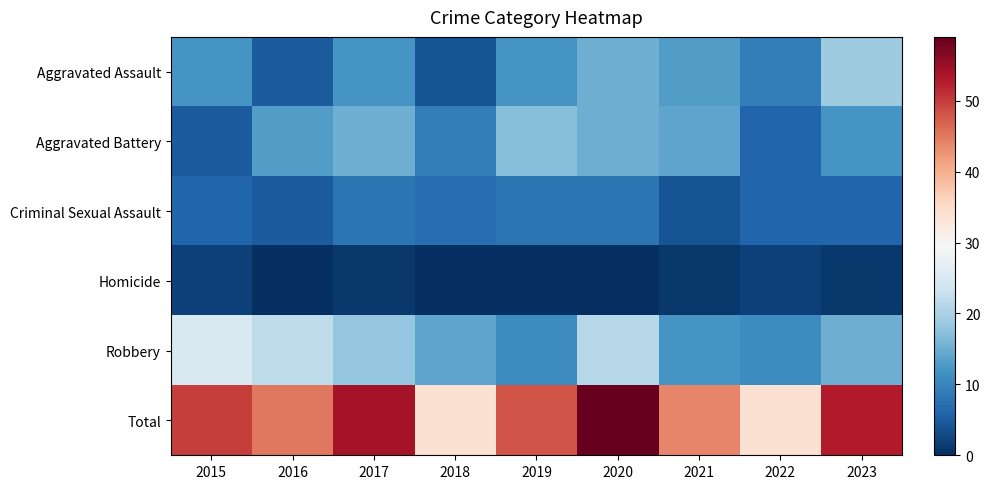

Rank the series at 2016 from highest to lowest value.

Total, Robbery, Aggravated Battery, Aggravated Assault, Criminal Sexual Assault, Homicide